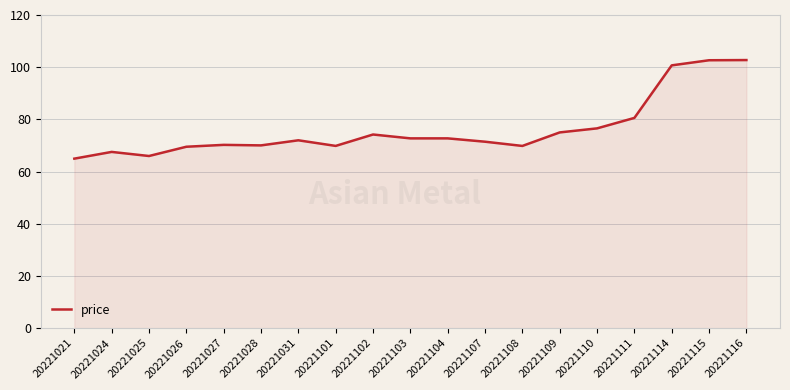

What is the sum of the values at 20221026 and 20221102?

143.7